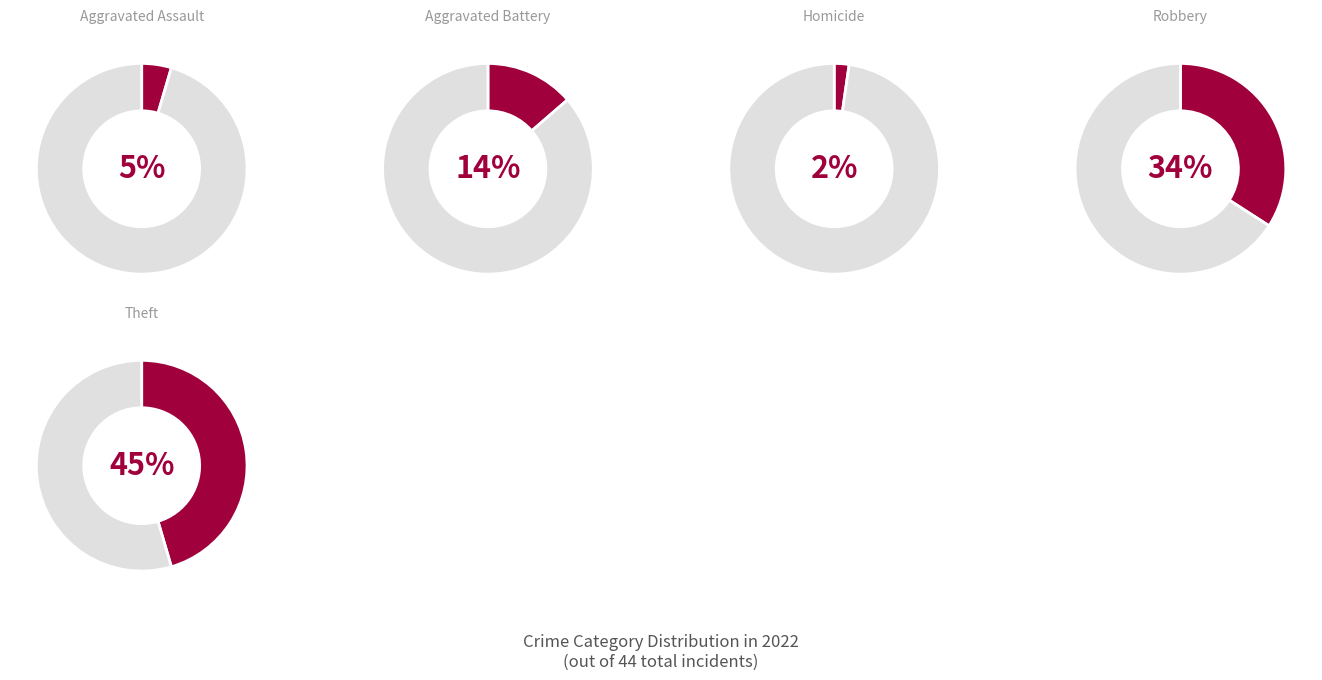

Is there any slice that represents more than half of the pie?

No